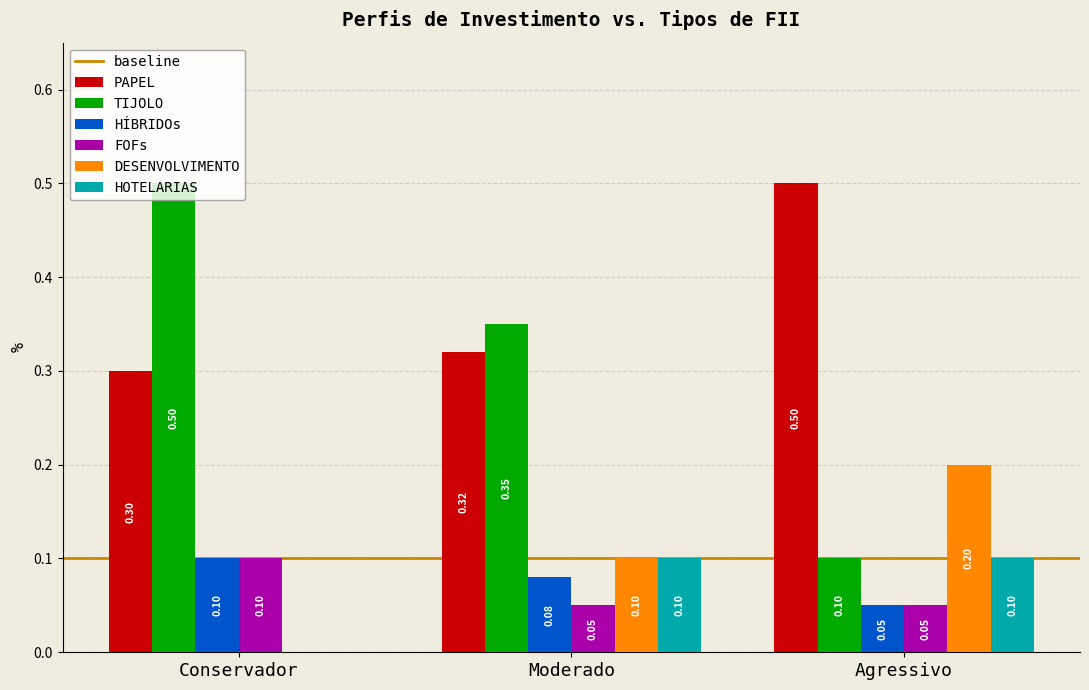

How many data points does each series have?

3